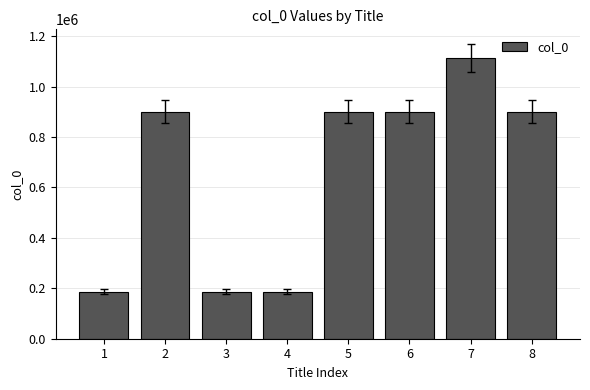

Is it true that the value at 2 is 1211655?

False